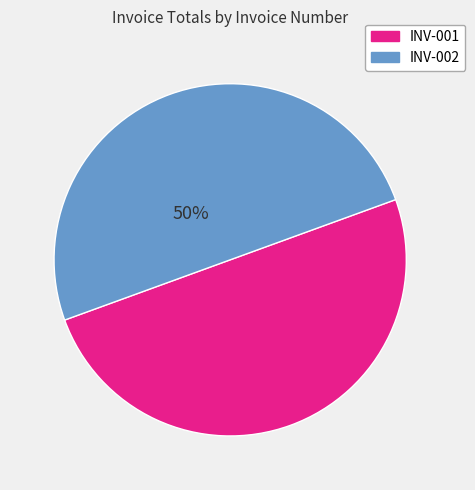

Is it true that INV-002 is 50% of the pie?

True